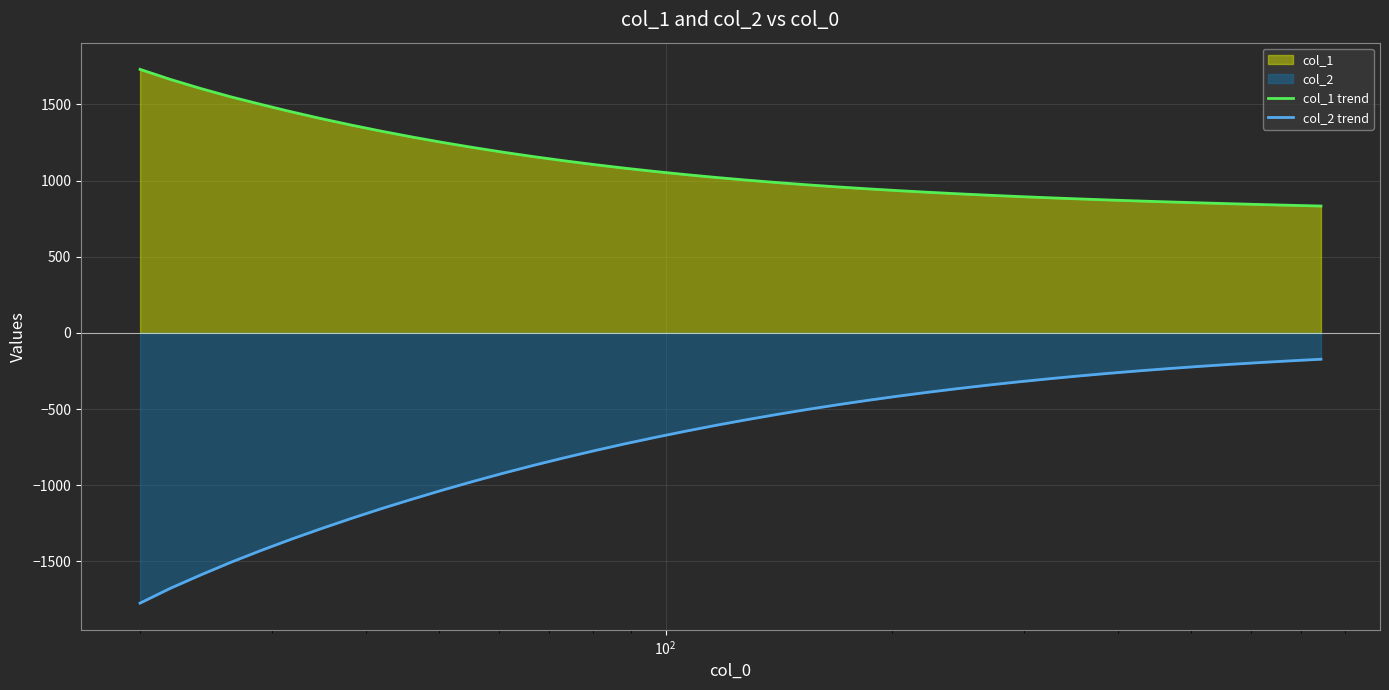

List the series in order of their peak value, lowest first.

col_2 trend, col_1 trend